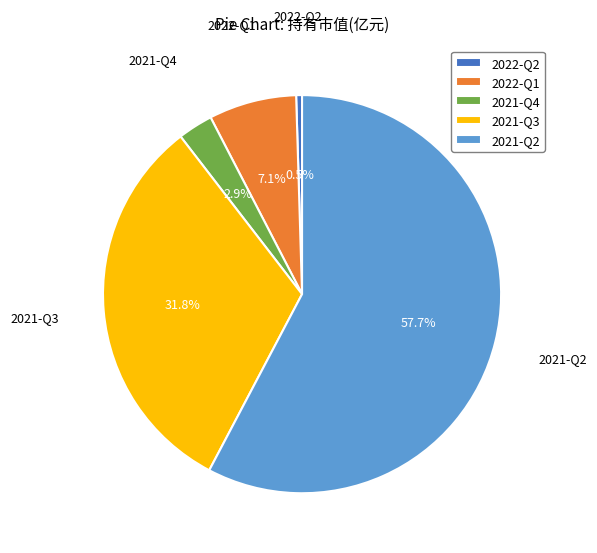

Is it true that 2021-Q2 is 58% of the pie?

True